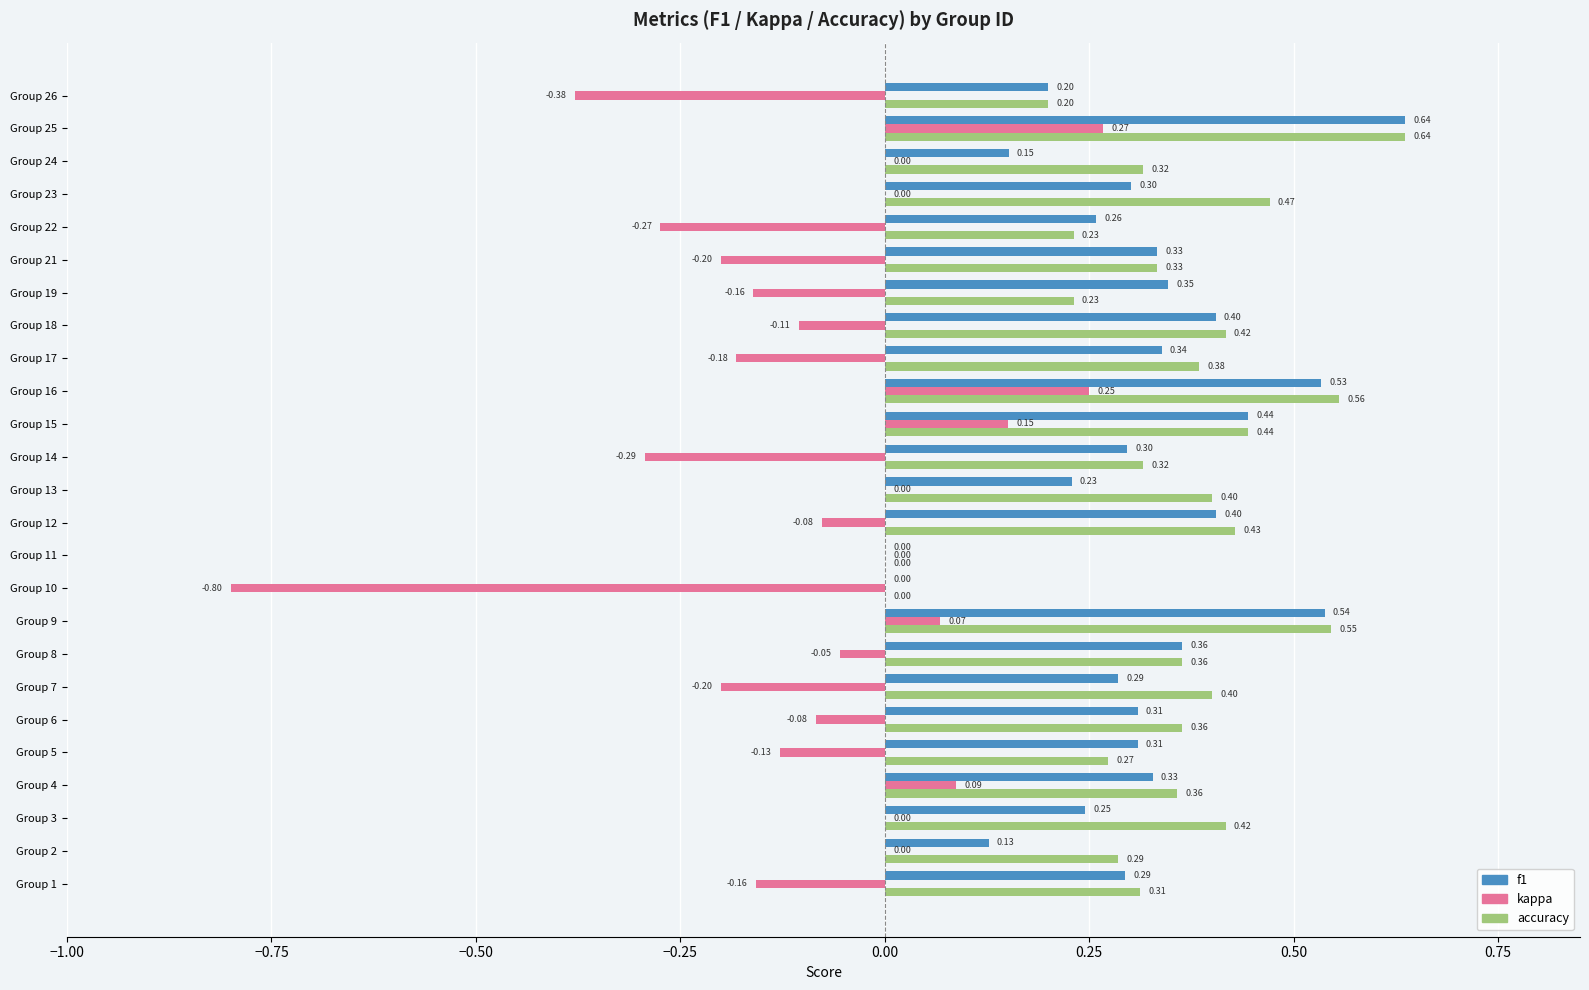

At which category is the sum across all series the highest?

Group 25